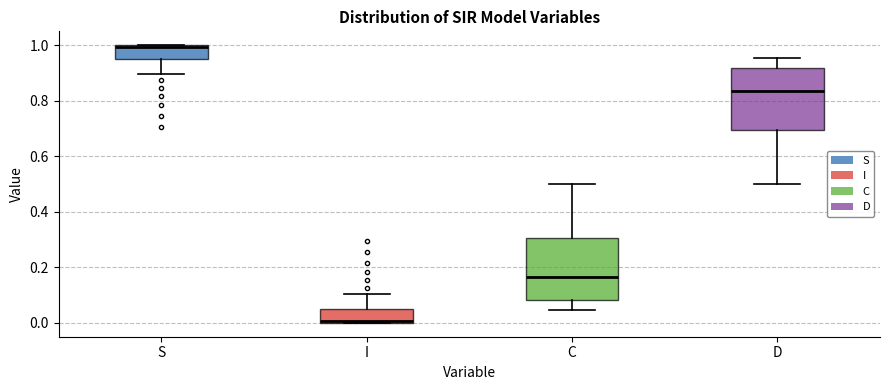

Reading left to right, read every box against the y-axis: the position of its median line, the range the box covers, and the ends of its whiskers. The values are not printed on the chart, so give them approximately, as read against the axis.

S: median 1.00, box 0.96 to 1.00, whiskers 0.90 to 1.00
I: median 0.00, box 0.00 to 0.04, whiskers 0.00 to 0.10
C: median 0.16, box 0.08 to 0.30, whiskers 0.04 to 0.50
D: median 0.84, box 0.70 to 0.92, whiskers 0.50 to 0.96